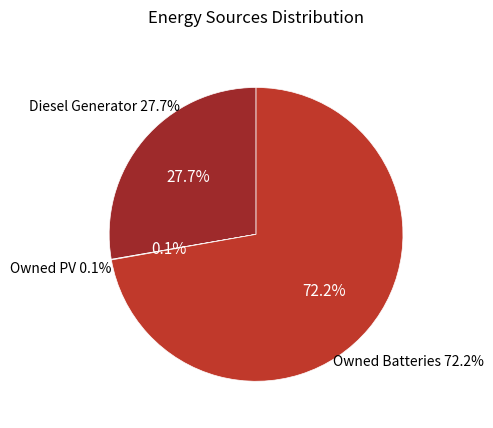

Does Owned Batteries account for over 50% of the chart?

Yes